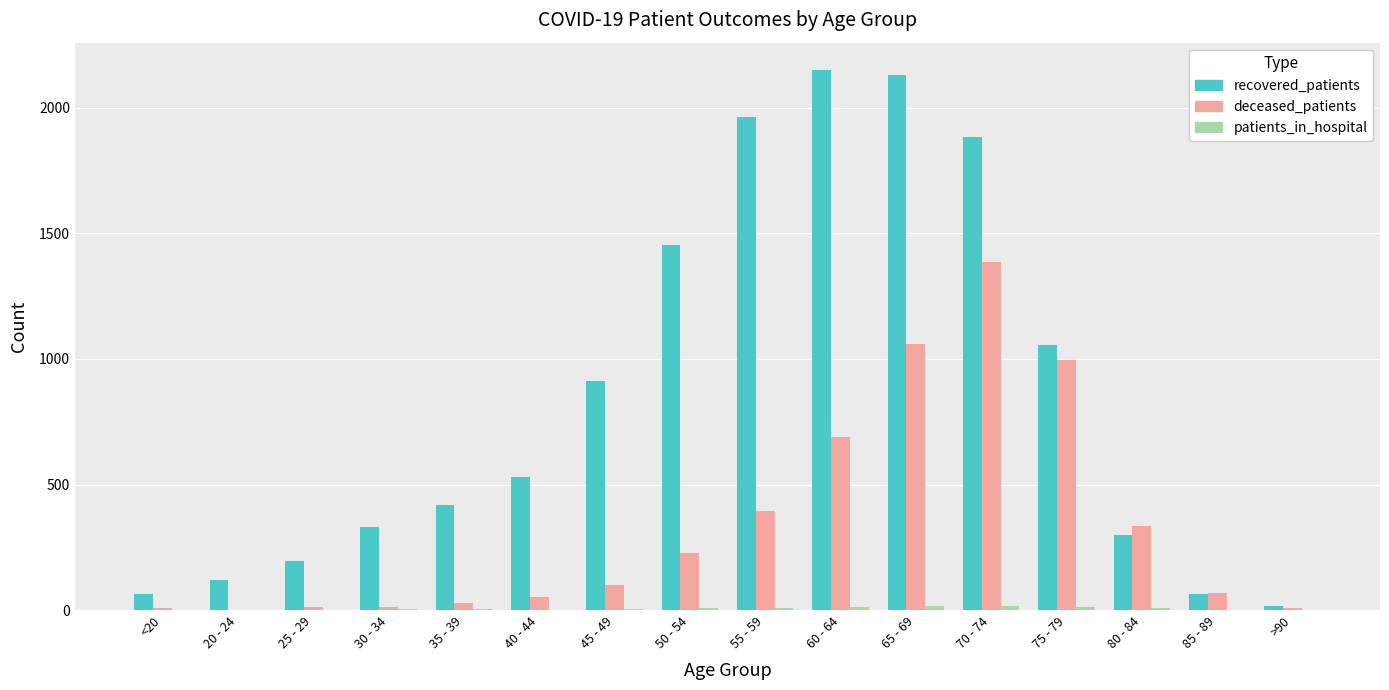

True or false: deceased_patients has a value of 580 at 75 - 79.

False